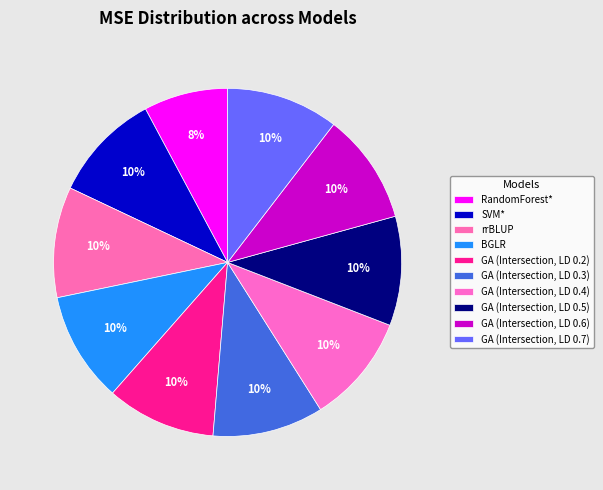

How many slices are in this pie chart?

10